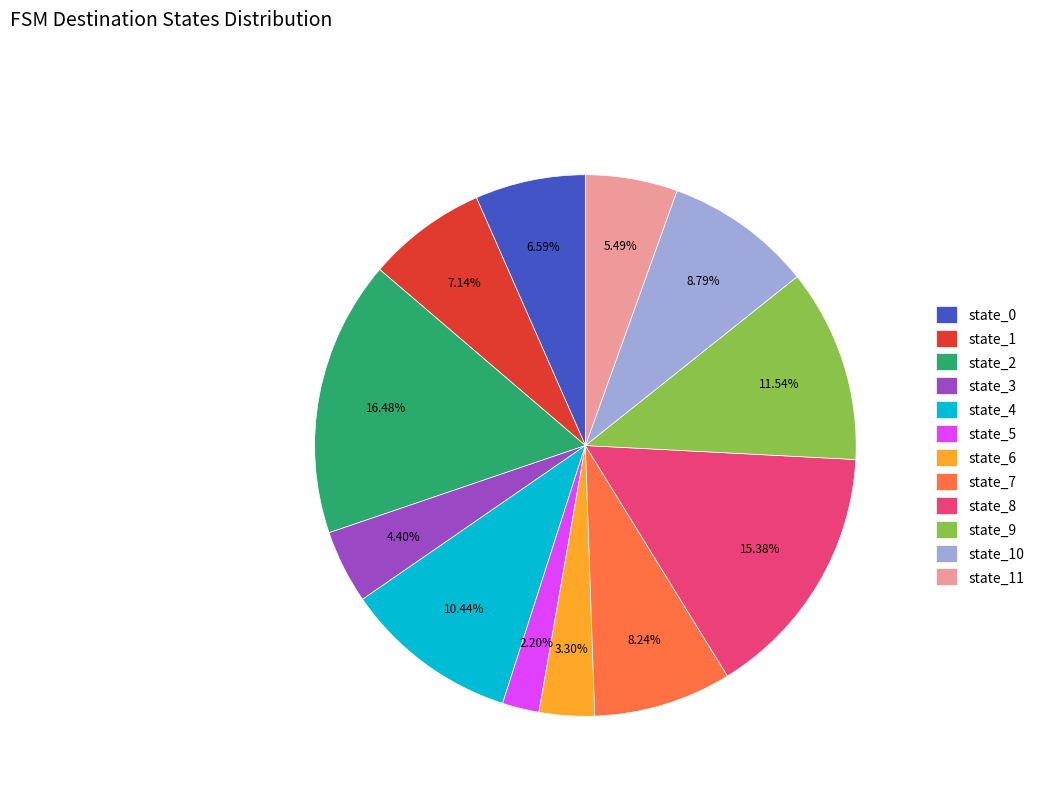

What is the smallest slice in the pie chart?

state_5